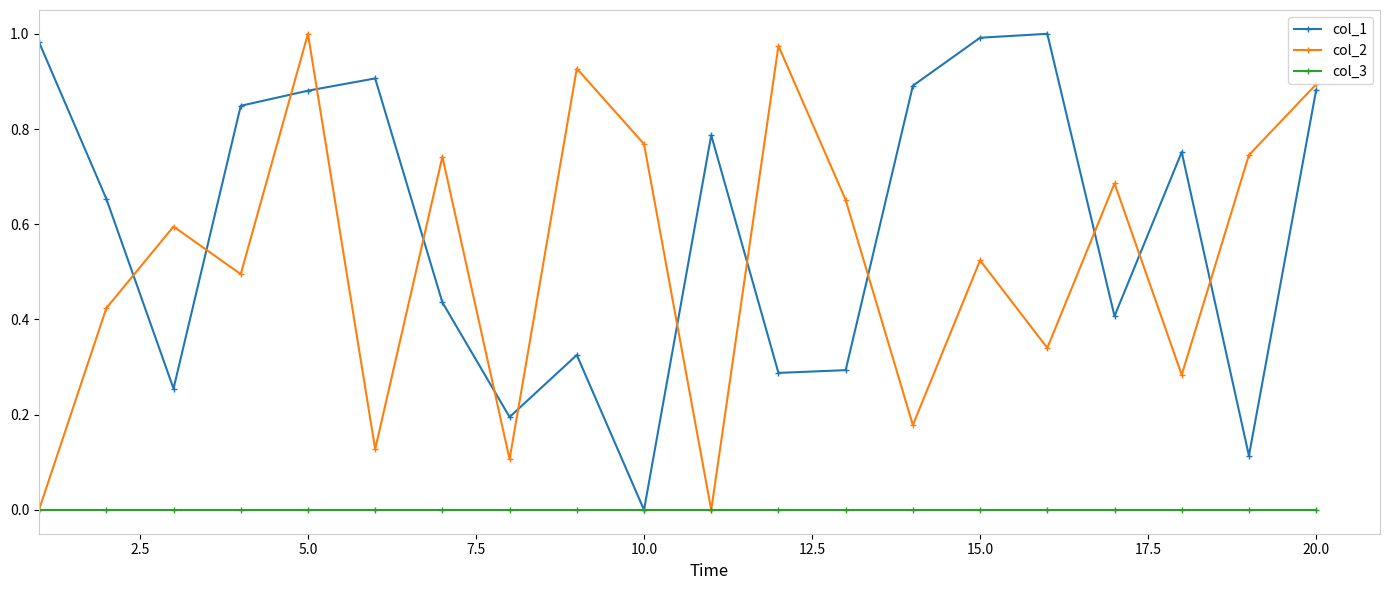

How many interior local peaks does the col_2 series have?

7